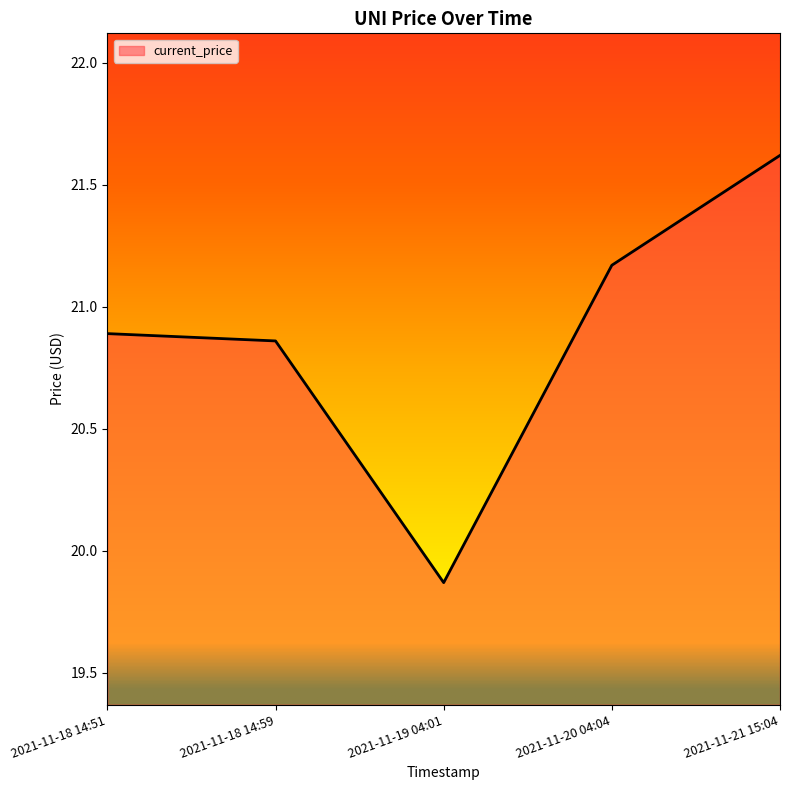

Is it true that the value at 2021-11-18 14:51 is 4.7?

False